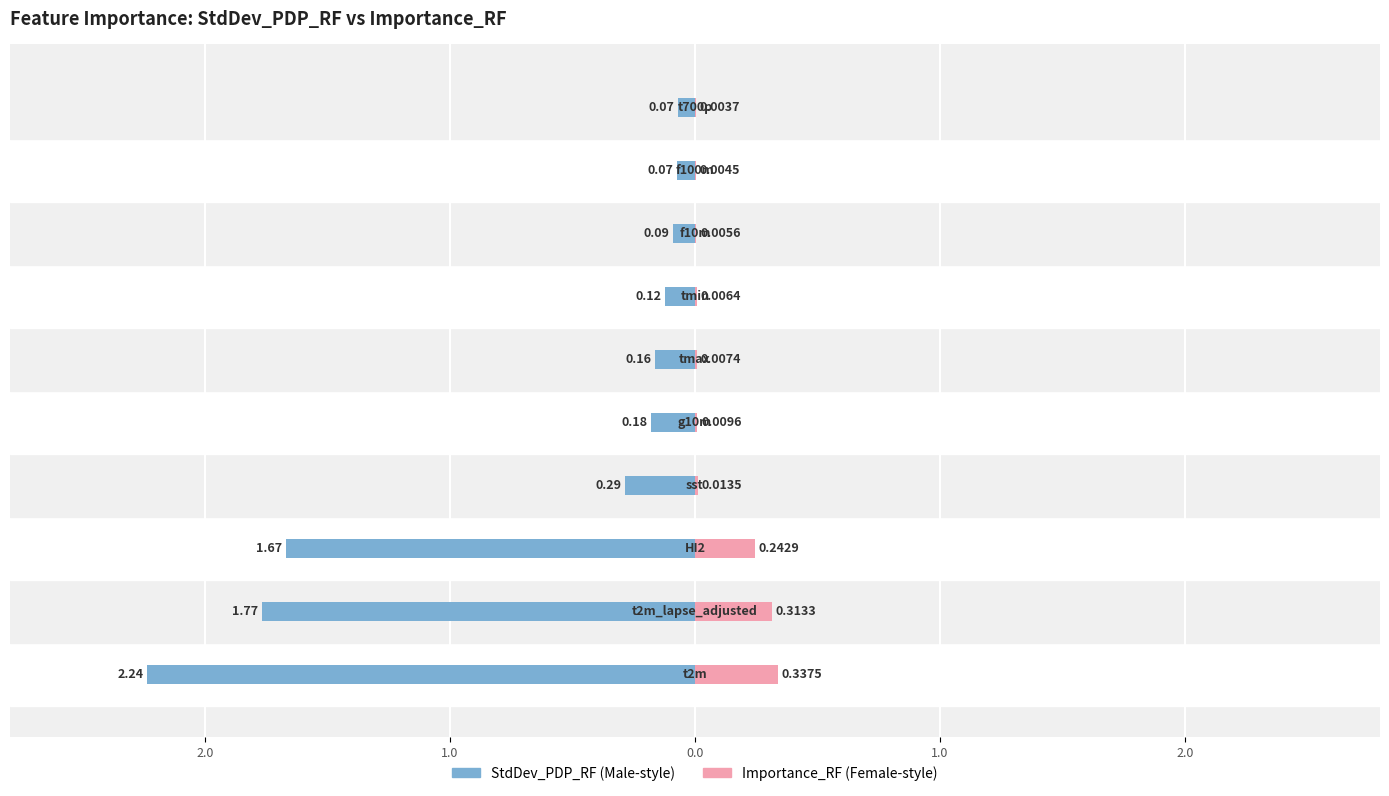

At 2.0, list the series in order from smallest to largest.

StdDev_PDP_RF, Importance_RF